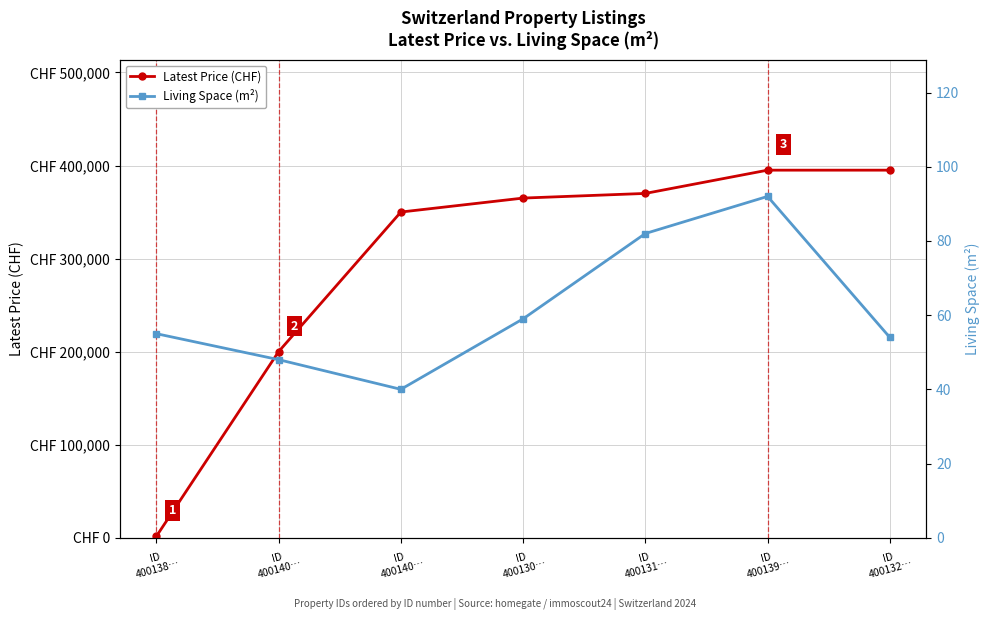

What is the average value of the Latest Price (CHF) series?

296650